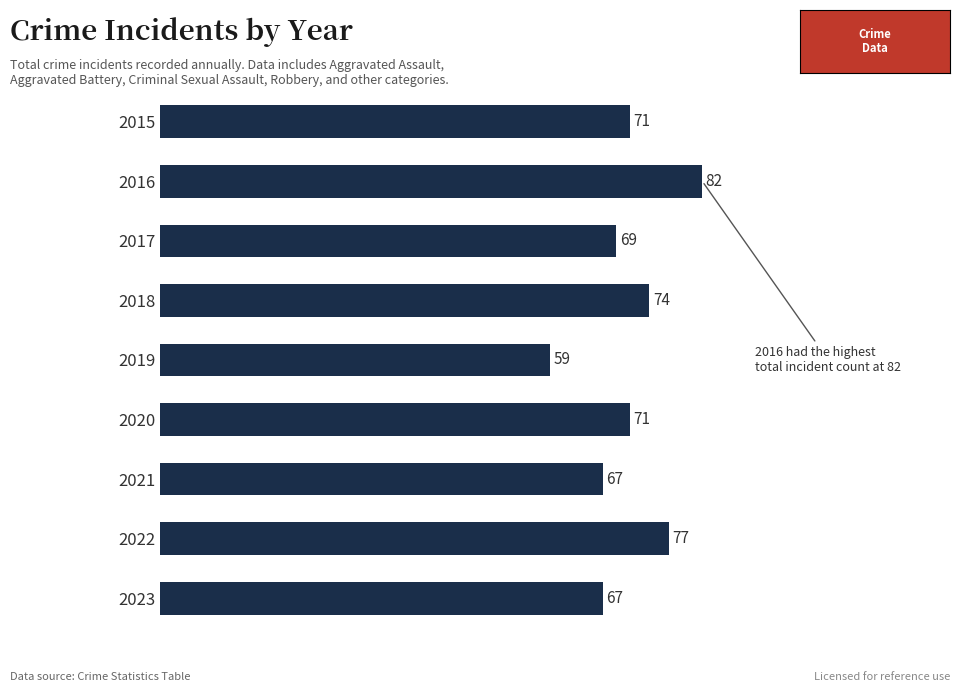

Approximately how many times larger is the value at 2022 compared to 2019?

1.3